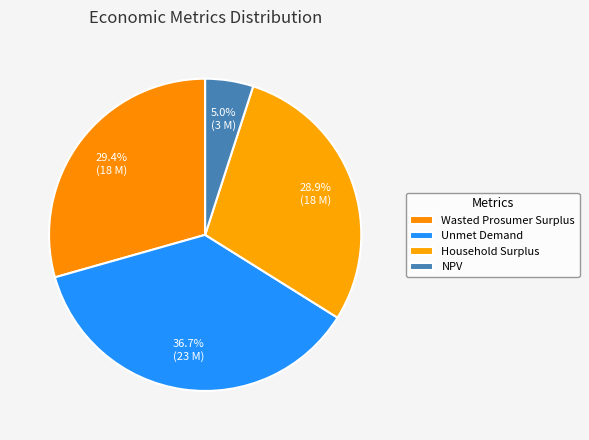

To the nearest percent, what is the difference between the largest and smallest slice percentages?

32%